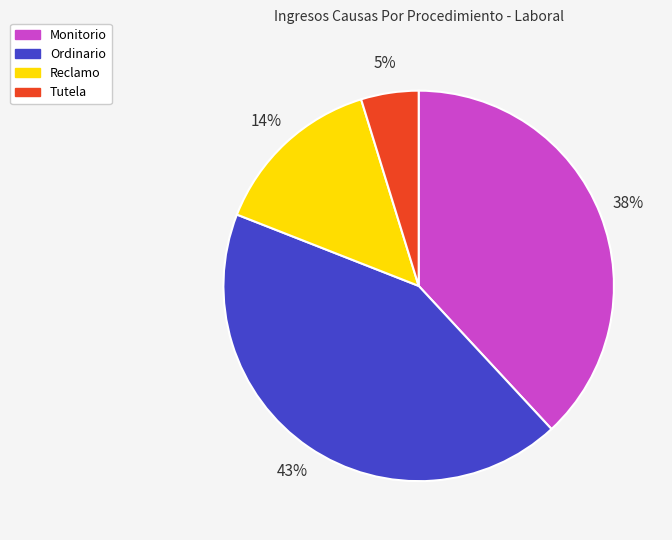

The Monitorio slice represents 38% of the pie. True or false?

True